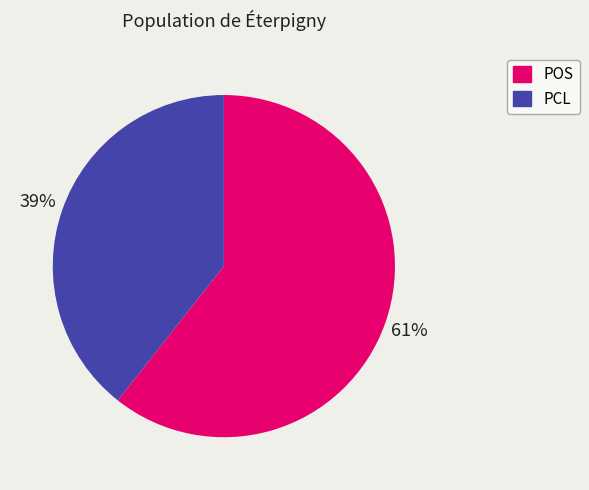

To the nearest percent, what is the average slice percentage?

50%